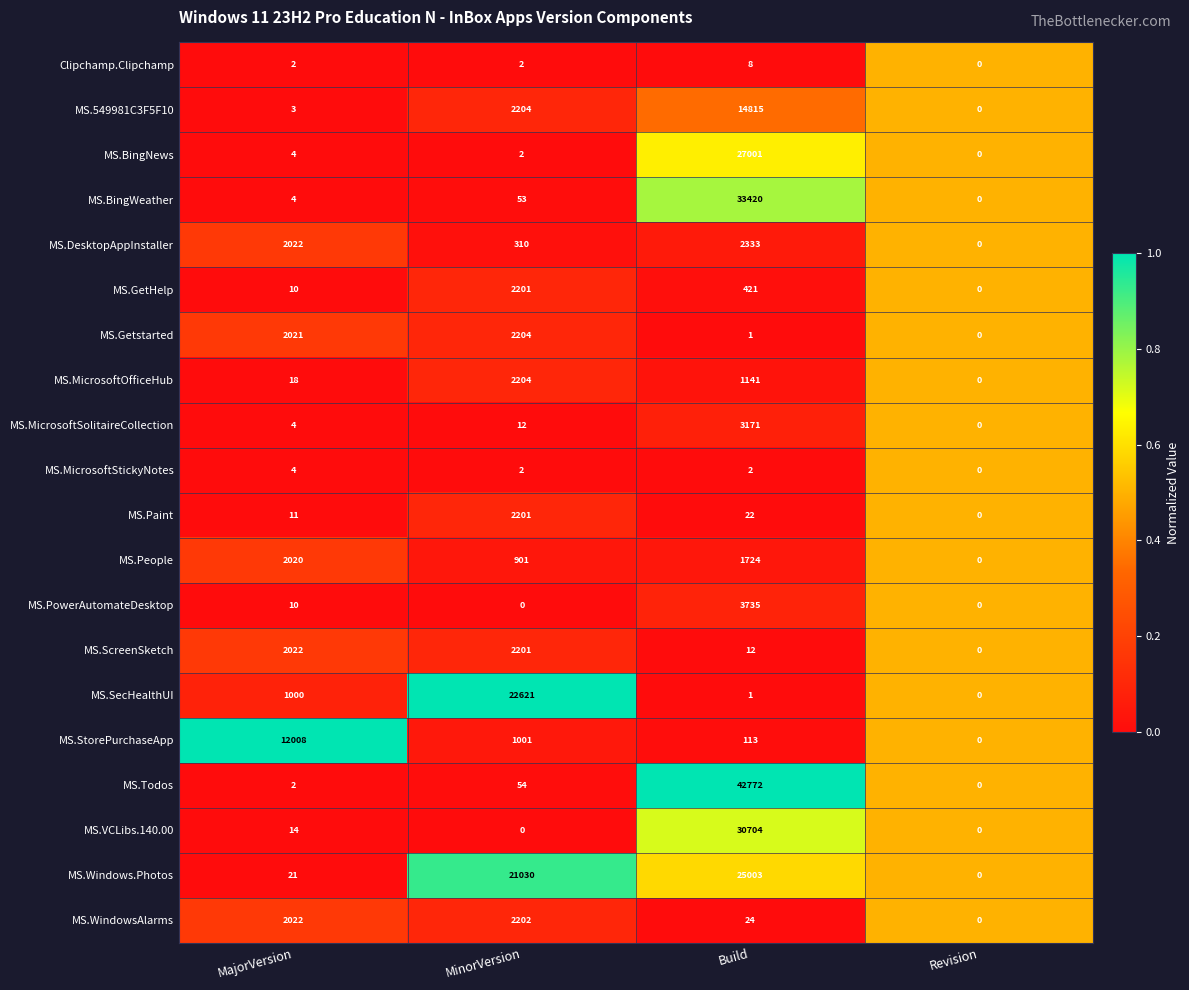

At which label does MS.Paint first exceed 22?

MinorVersion